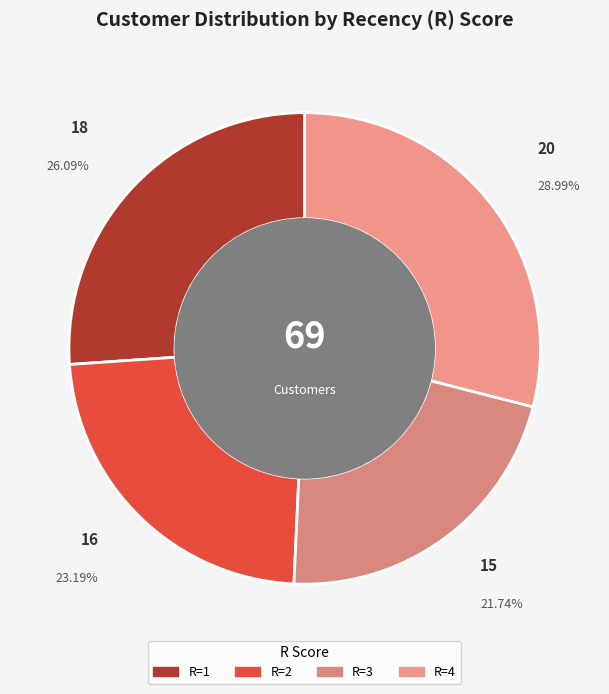

Which category has the smallest portion of the pie?

R=3